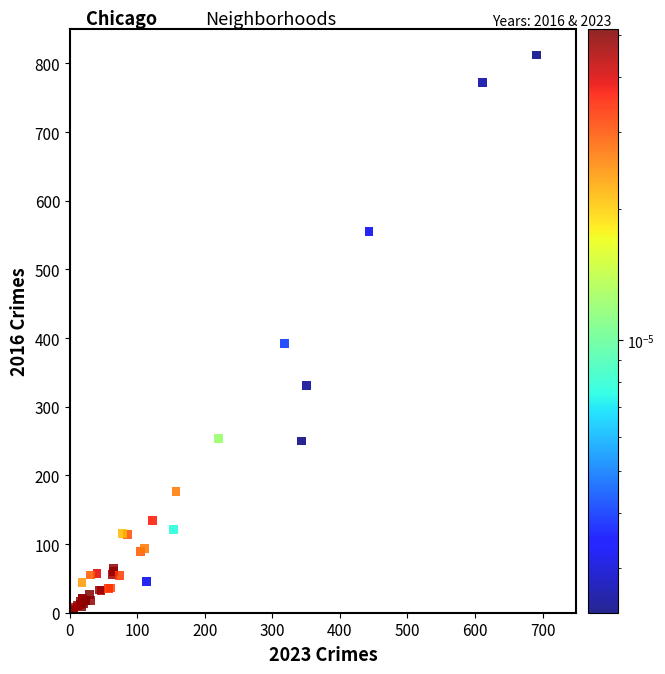

What Y value in the scatter plot is closest to 407?

392